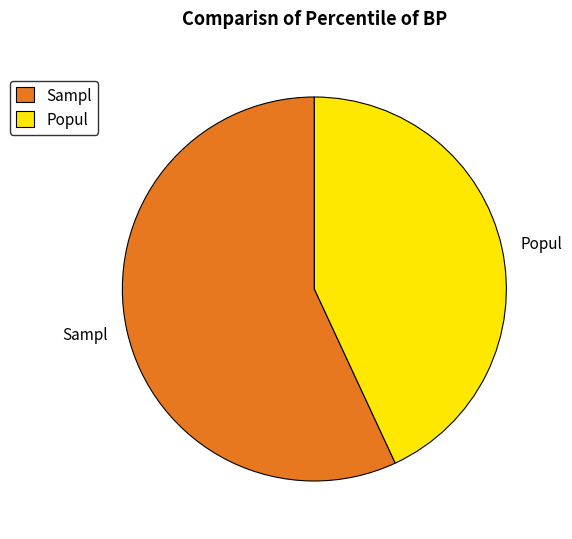

How many segments does this pie chart have?

2